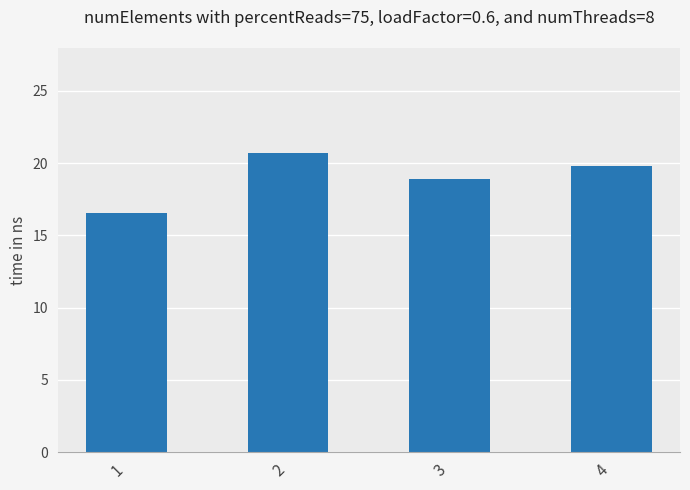

Is it true that the value at 3 is 18.9?

True